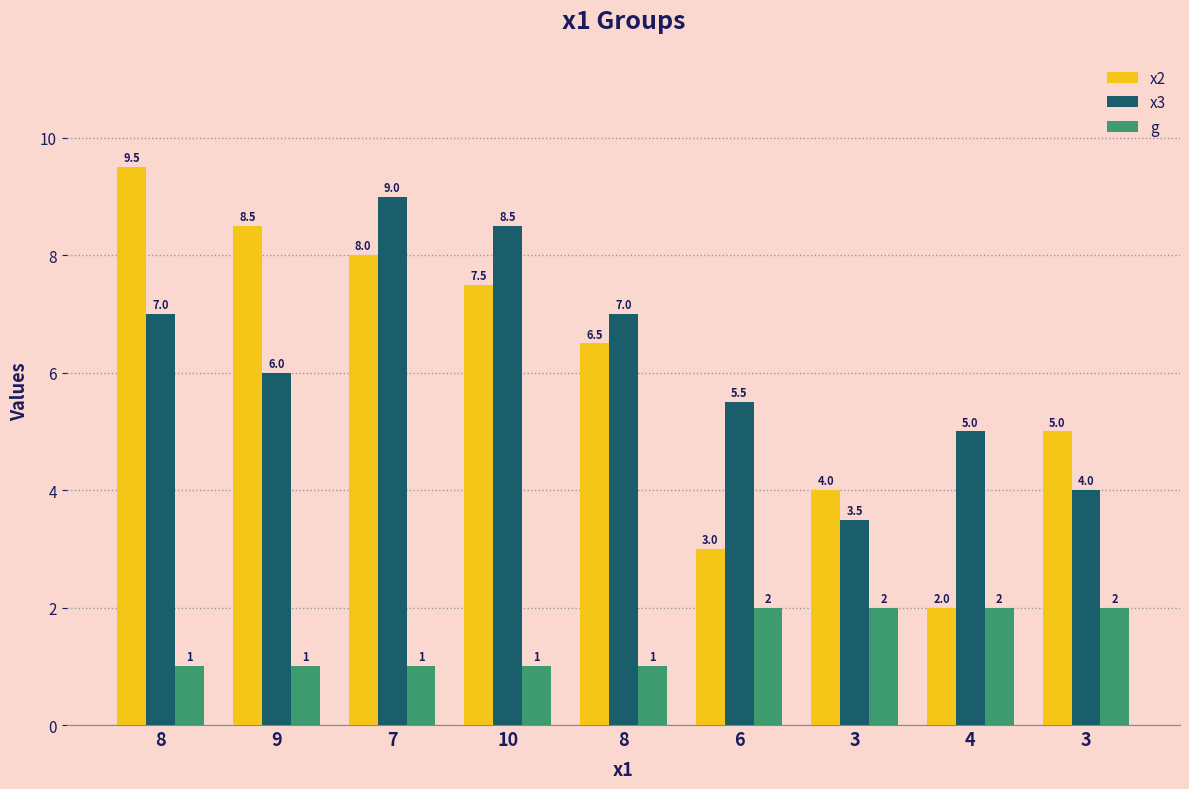

What are all the series names shown in the legend?

x2, x3, g